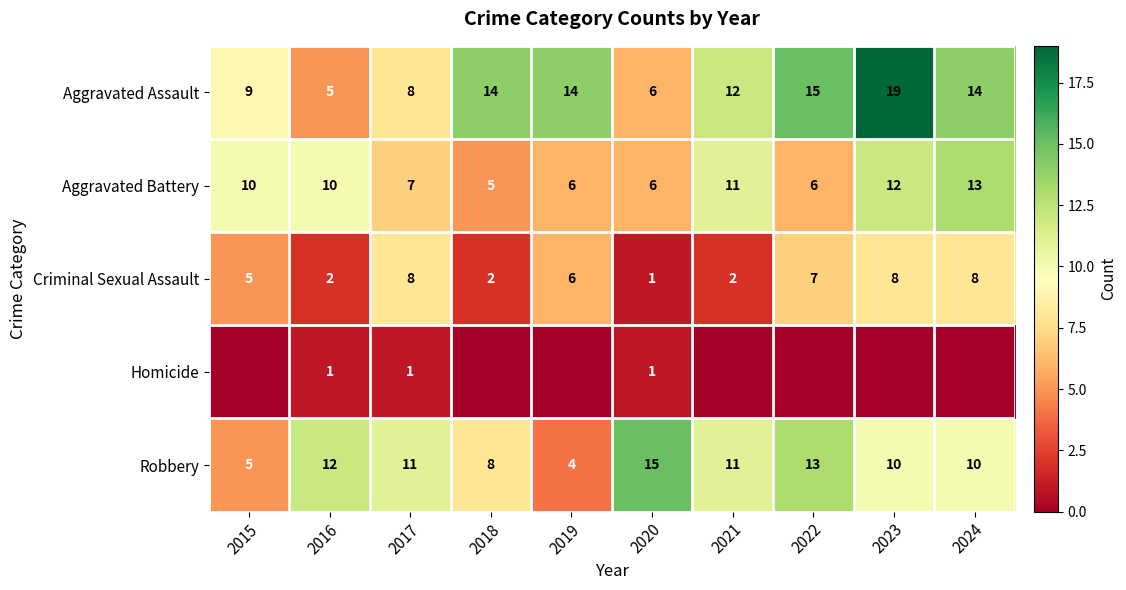

What is the total value across all series at 2022?

41